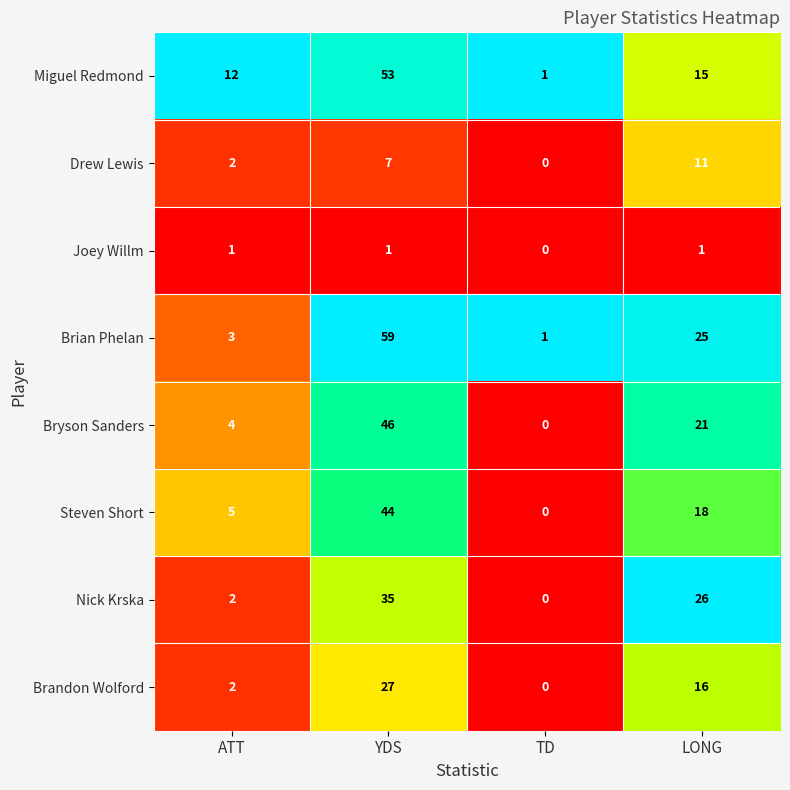

Which series changed the most between ATT and YDS?

Brian Phelan